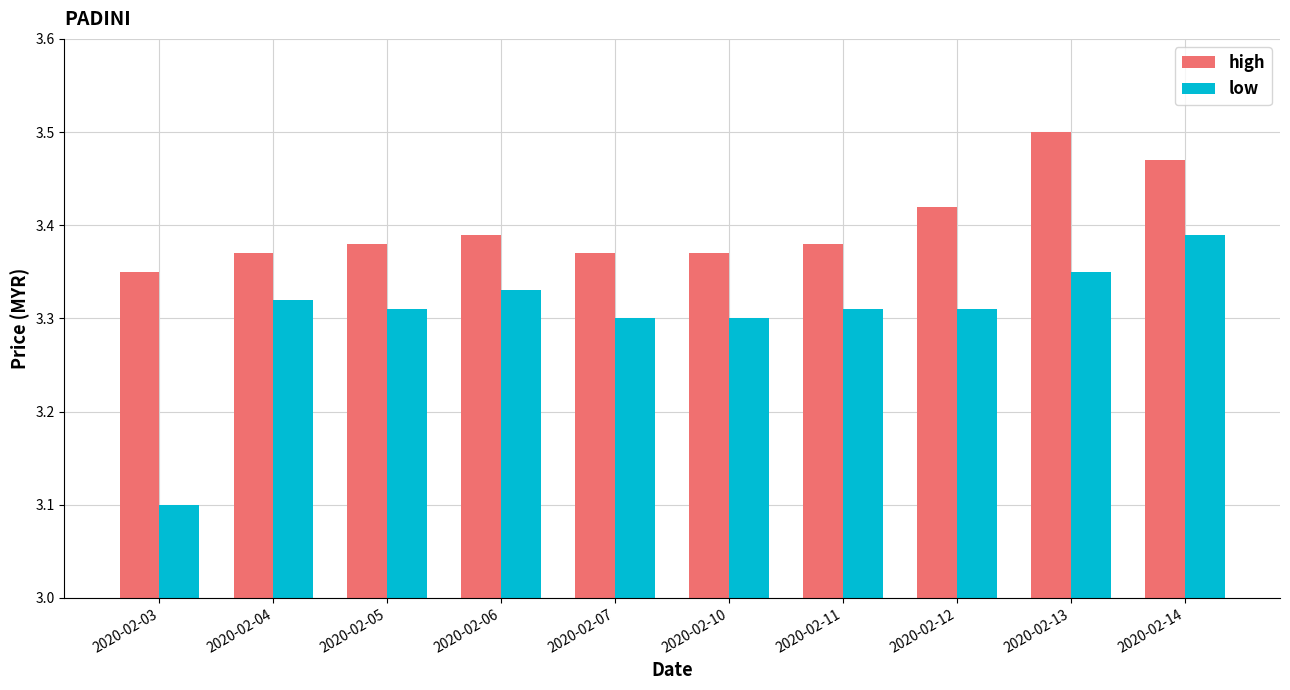

What is the minimum value shown in the chart?

3.1